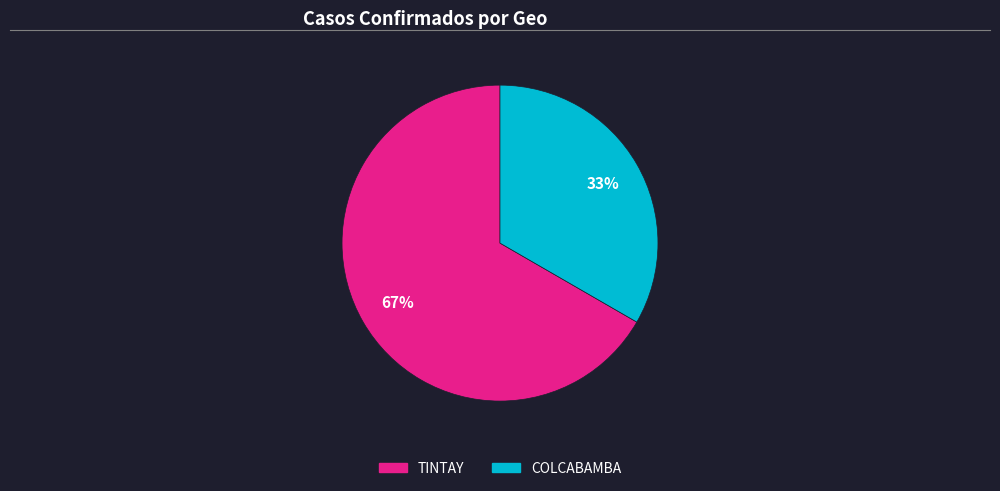

Count the number of slices in the pie.

2